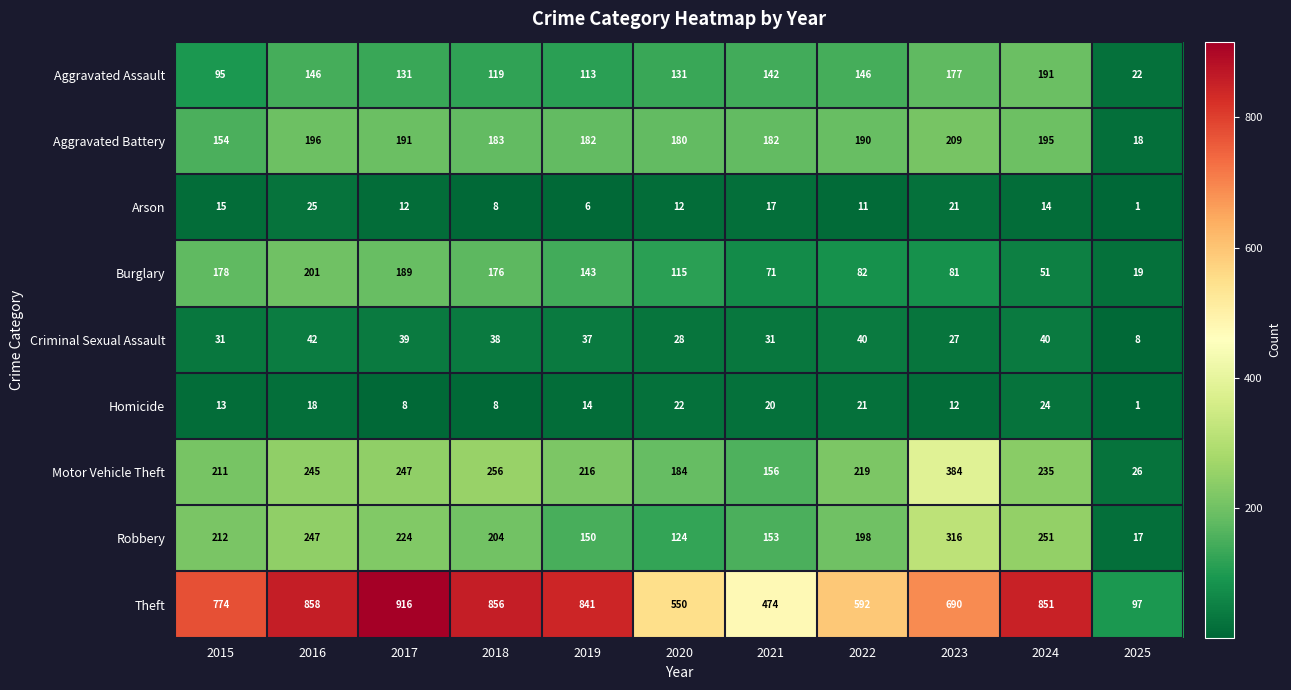

What is the greatest value displayed?

916